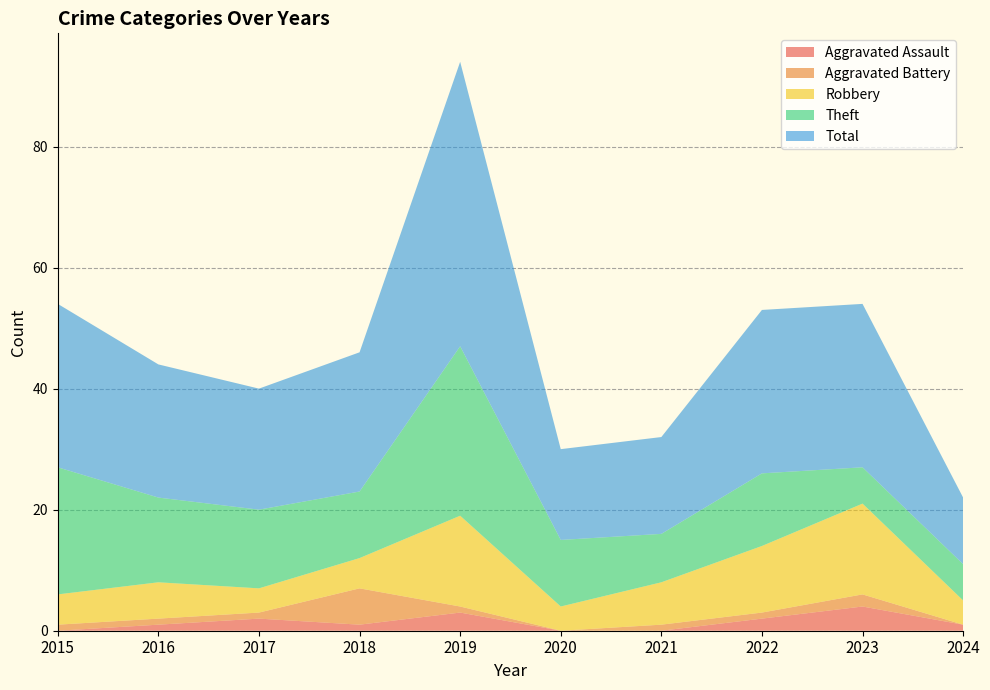

Reading left to right, what are all the values shown in this chart?

Aggravated Assault: 2015=0	2016=1	2017=2	2018=1	2019=3	2020=0	2021=0	2022=2	2023=4	2024=1
Aggravated Battery: 2015=1	2016=1	2017=1	2018=6	2019=1	2020=0	2021=1	2022=1	2023=2	2024=0
Robbery: 2015=5	2016=6	2017=4	2018=5	2019=15	2020=4	2021=7	2022=11	2023=15	2024=4
Theft: 2015=21	2016=14	2017=13	2018=11	2019=28	2020=11	2021=8	2022=12	2023=6	2024=6
Total: 2015=27	2016=22	2017=20	2018=23	2019=47	2020=15	2021=16	2022=27	2023=27	2024=11